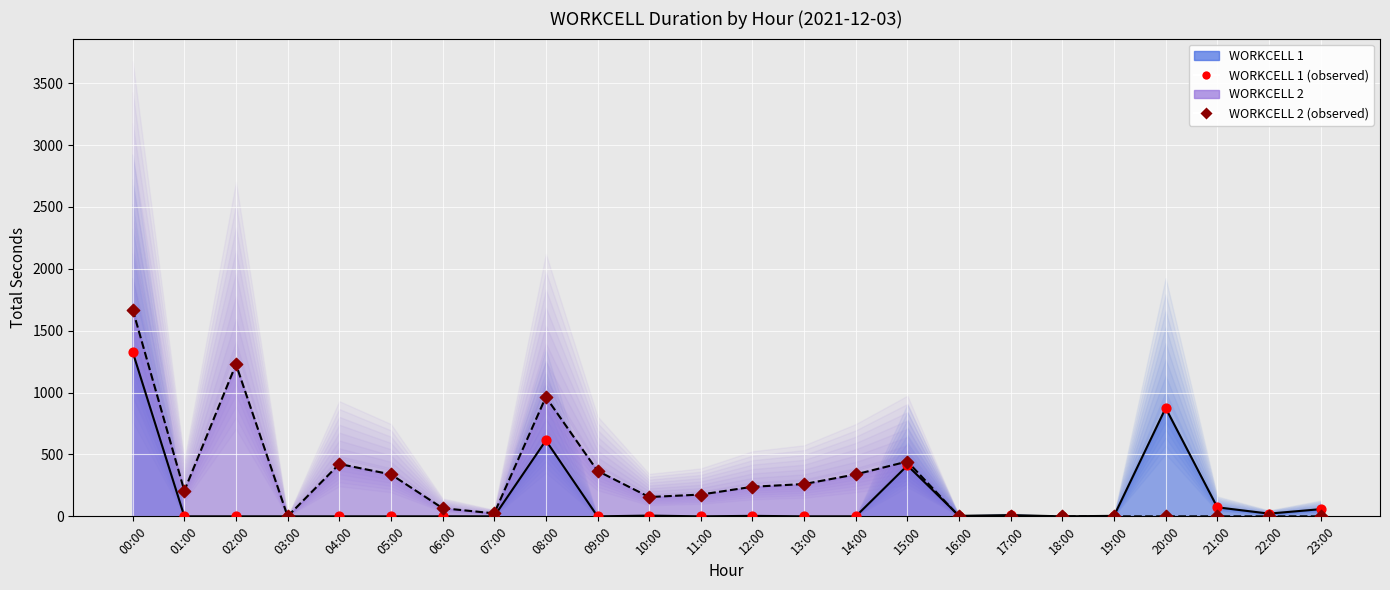

Which series has the largest total across all categories?

WORKCELL_2 (observed)